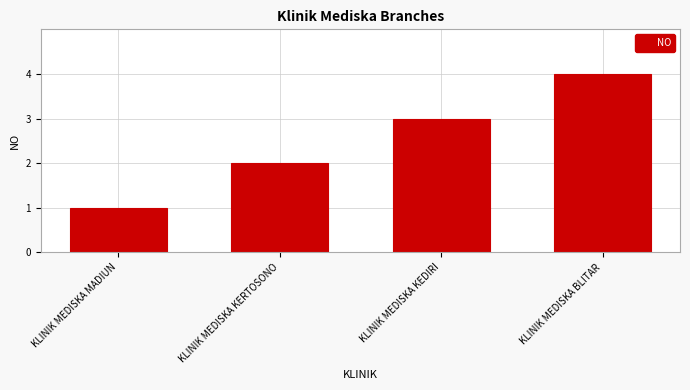

Rank the categories by value from lowest to highest.

KLINIK MEDISKA MADIUN, KLINIK MEDISKA KERTOSONO, KLINIK MEDISKA KEDIRI, KLINIK MEDISKA BLITAR